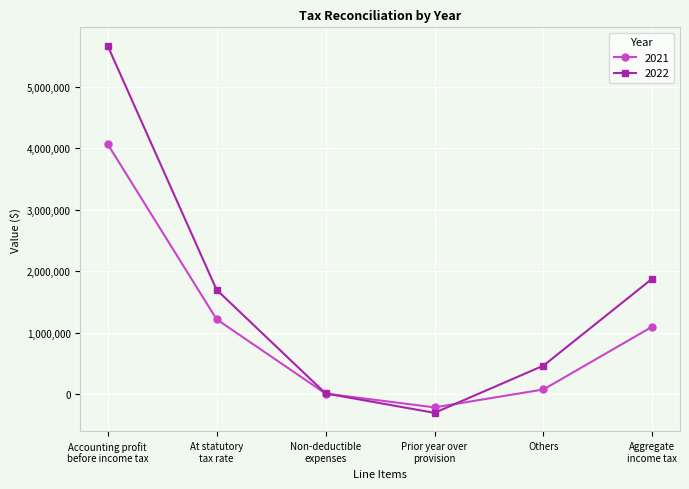

Count the number of data series in this chart.

2